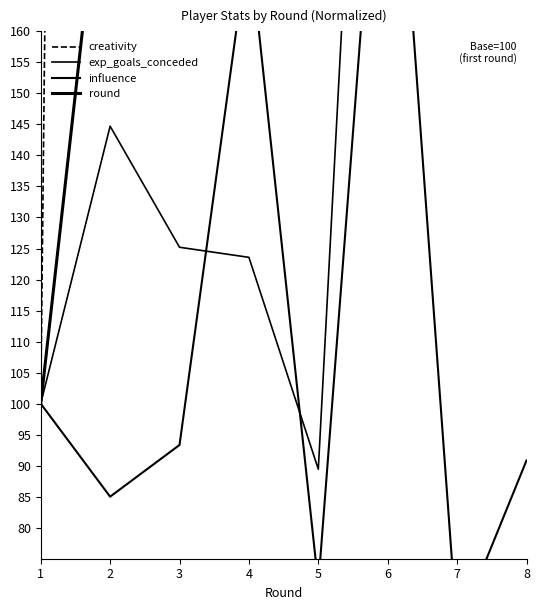

Reading left to right, list all the values displayed in this chart.

creativity: 100.0	1127.3	1536.4	4145.5	581.8	1609.1	354.5	781.8
exp_goals_conceded: 100.0	144.7	125.2	123.6	89.4	300.8	175.6	174.8
influence: 100.0	85.0	93.3	175.0	70.8	216.7	63.3	90.8
round: 100.0	200.0	300.0	400.0	500.0	600.0	700.0	800.0